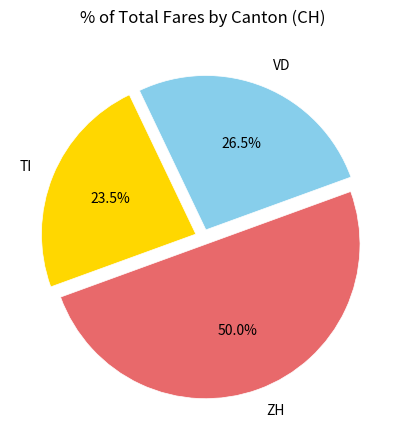

Does VD account for over 50% of the chart?

No